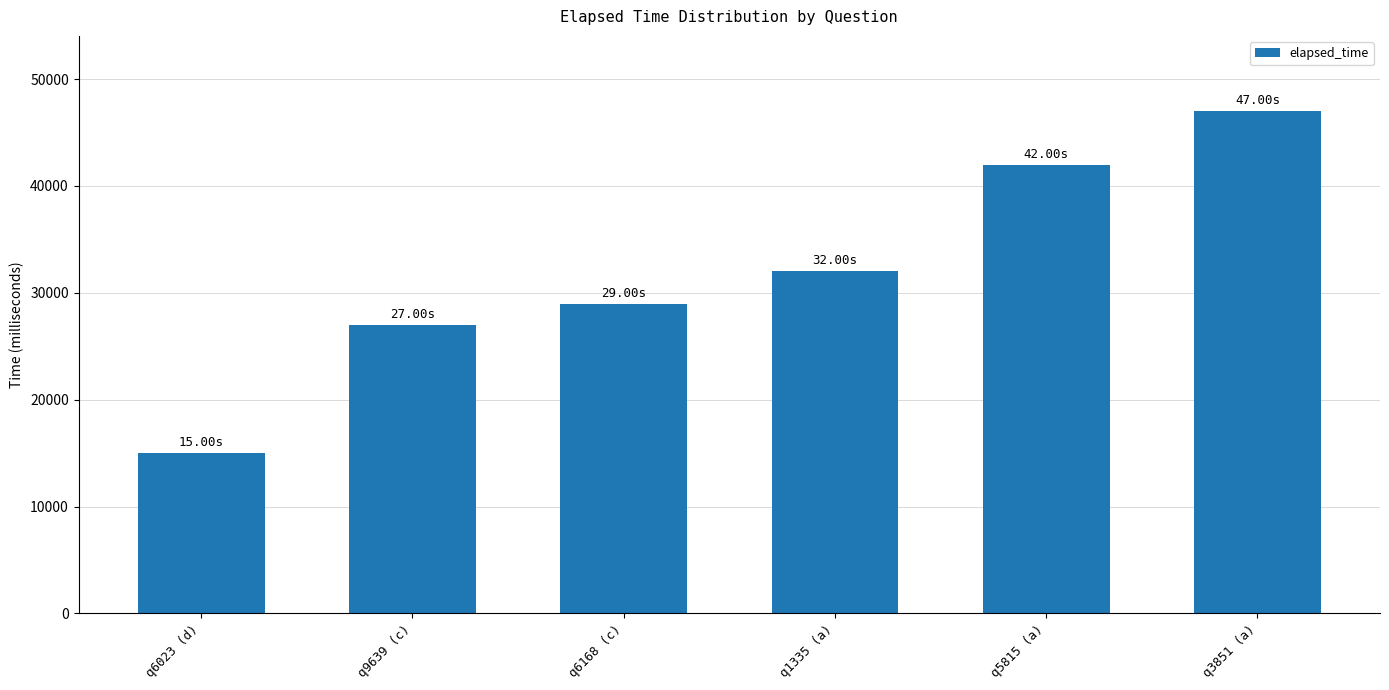

What is the ratio of the value at q6168 (c) to the value at q3851 (a)?

0.6